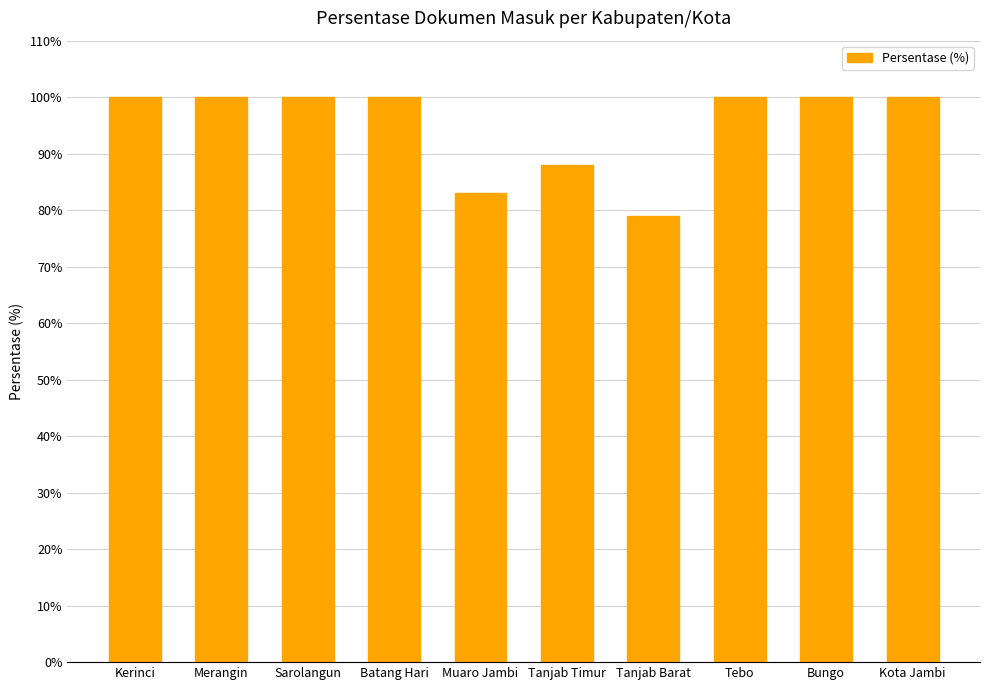

What is the smallest value displayed?

79